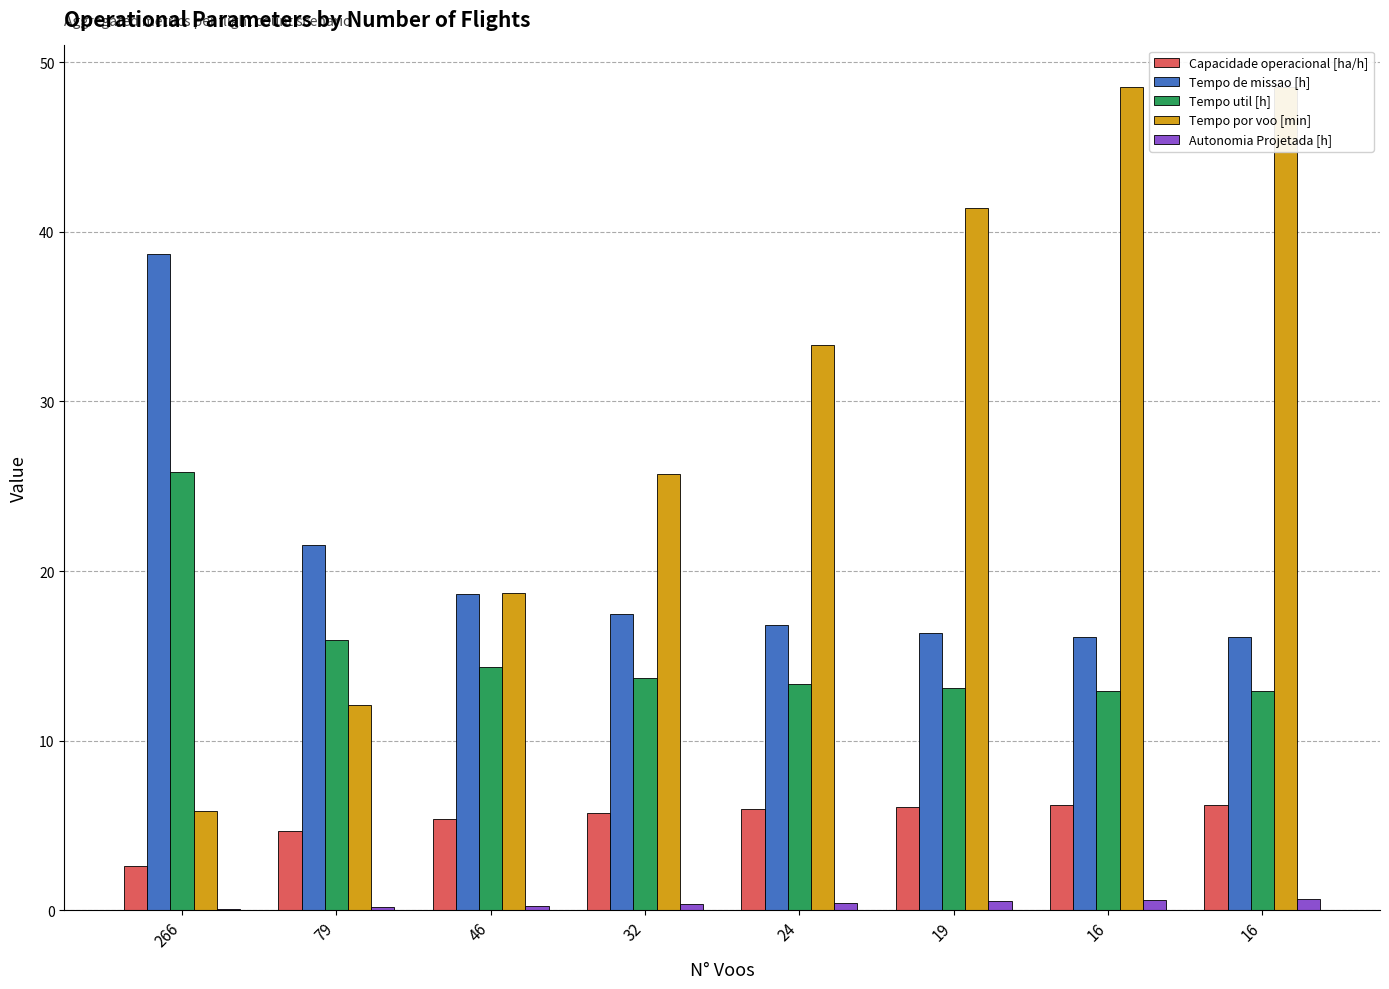

List the series in order of their overall mean, lowest first.

Autonomia Projetada [h], Capacidade operacional [ha/h], Tempo util [h], Tempo de missao [h], Tempo por voo [min]